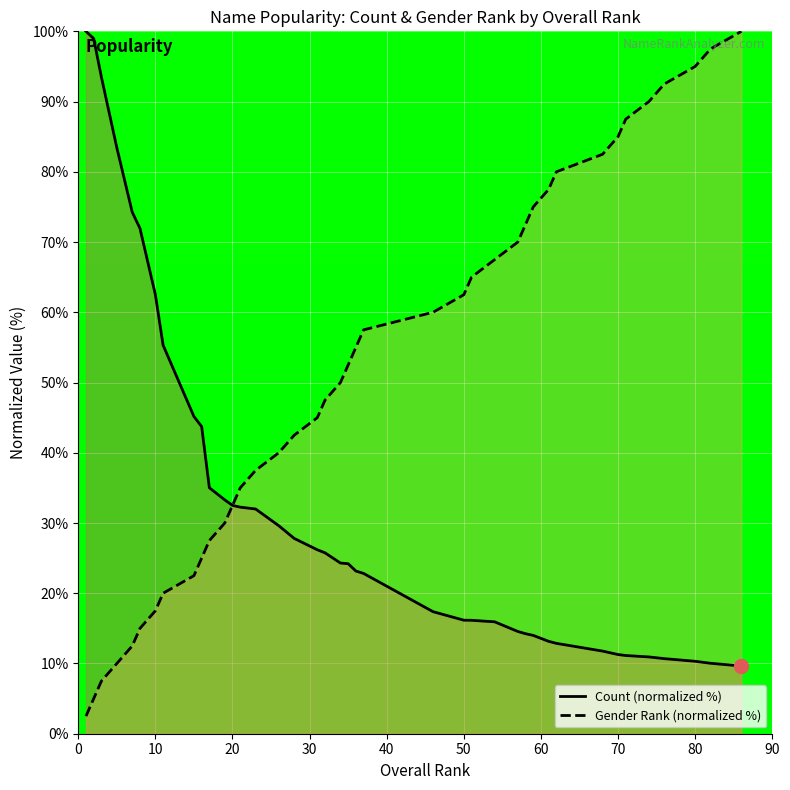

Rank the series by their average value, from lowest to highest.

Count (normalized %), Gender Rank (normalized %)